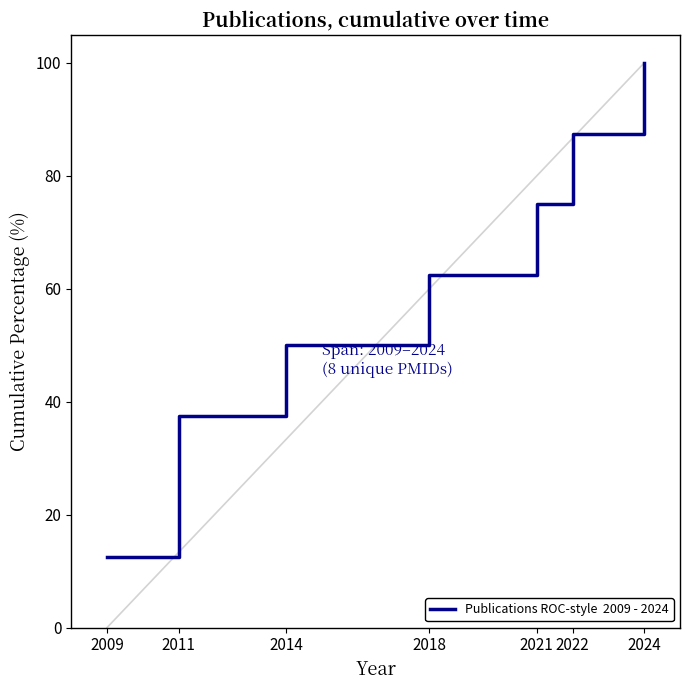

Rank the categories by value from lowest to highest.

2009, 2011, 2014, 2018, 2021, 2022, 2024